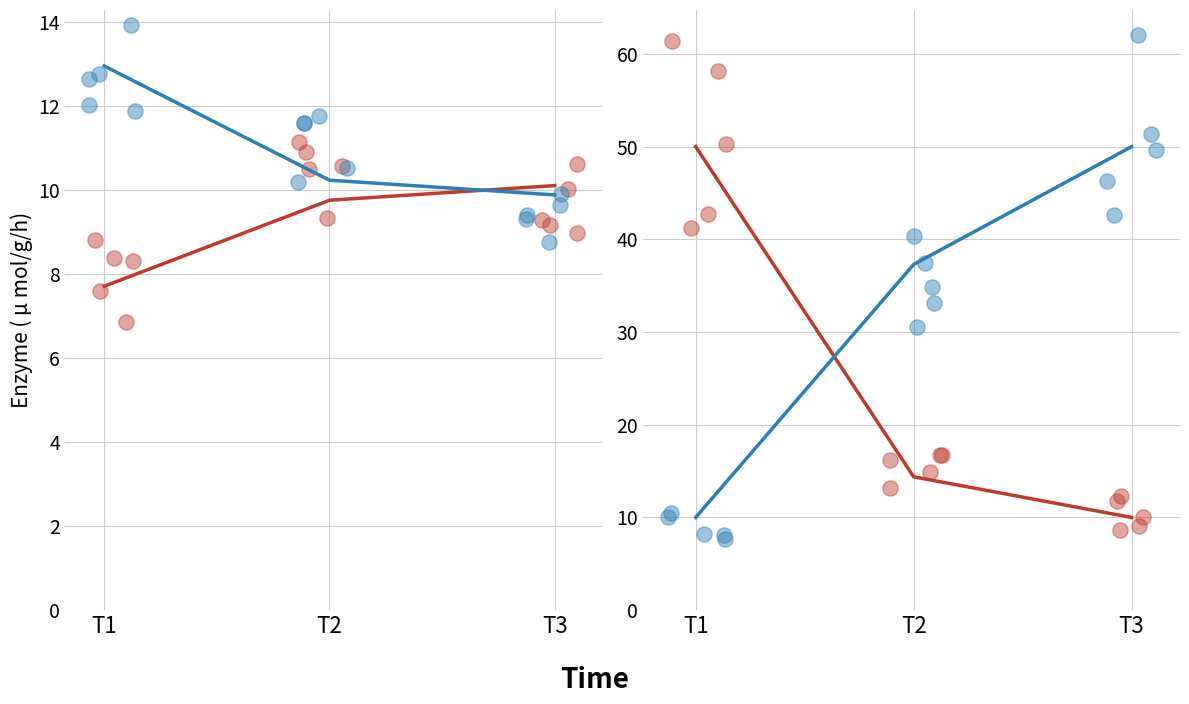

At how many categories does at least one series exceed 12?

3